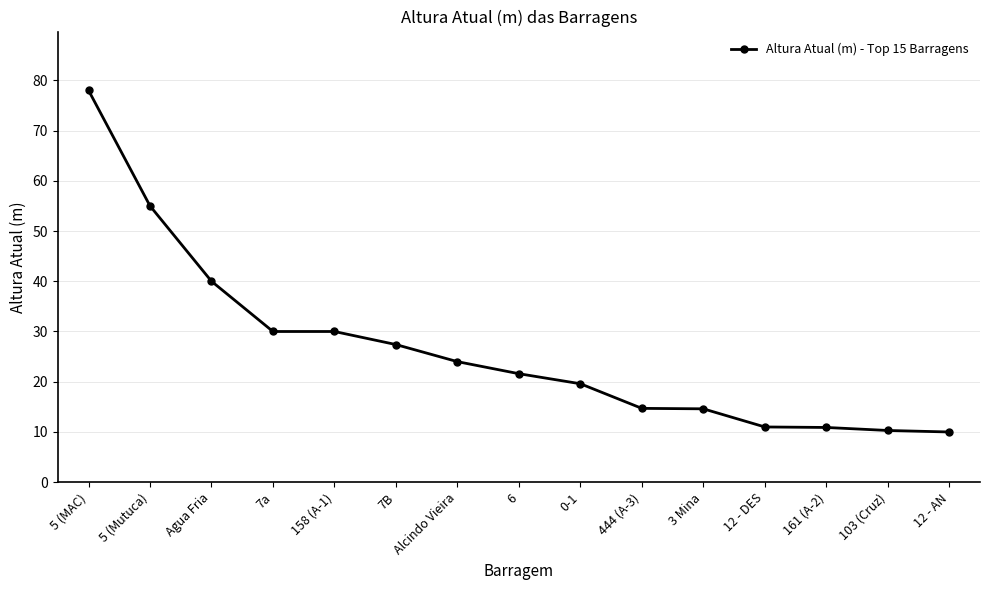

What is the change in value from 5 (MAC) to 12 - AN?

-68.0